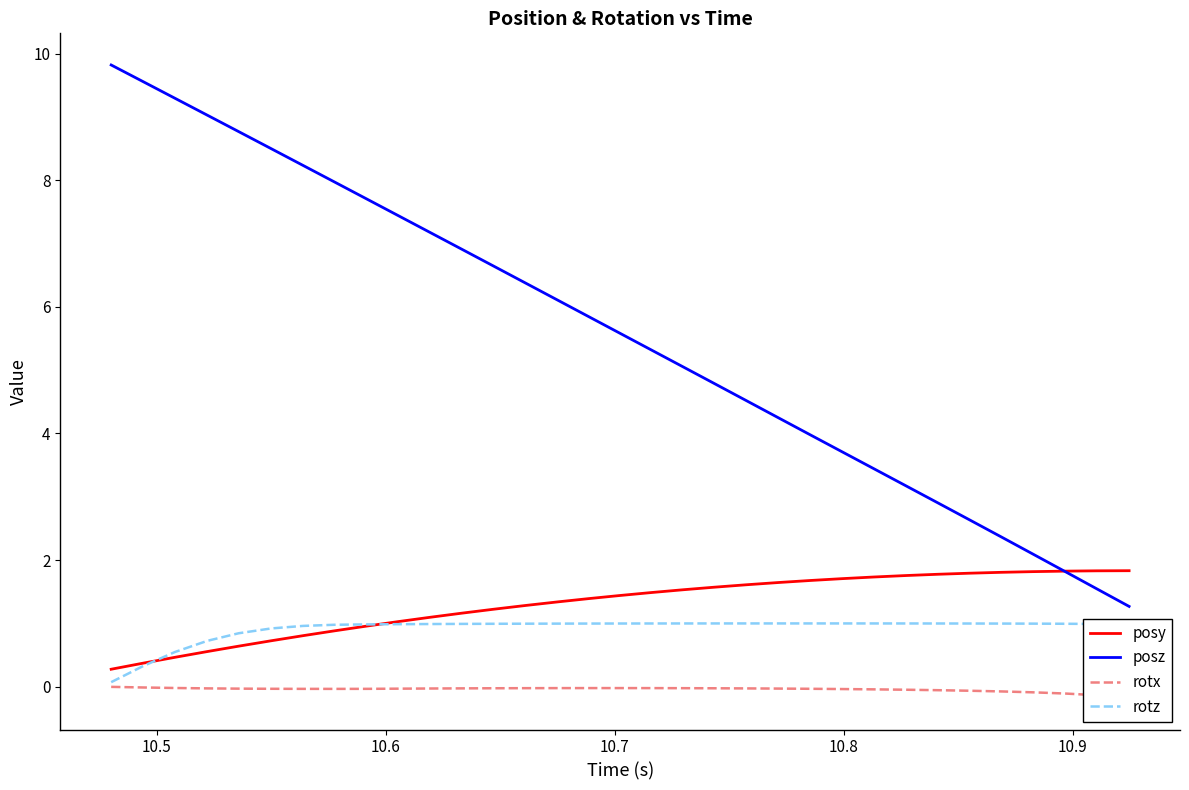

Rank the series by their maximum value, from highest to lowest.

posz, posy, rotz, rotx